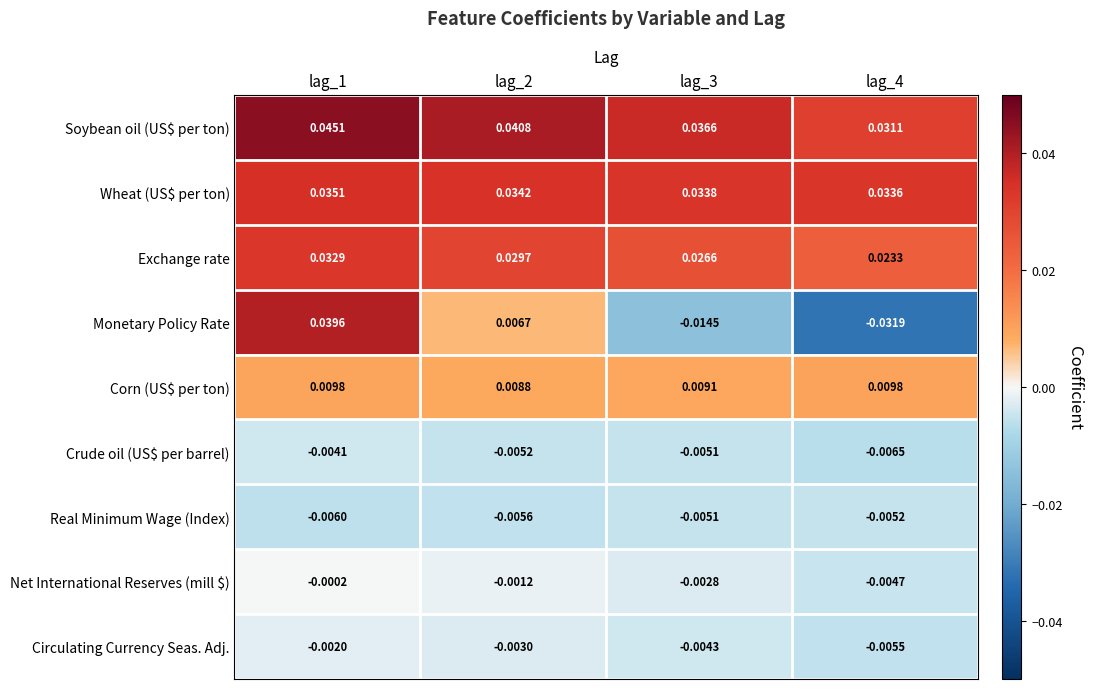

Is the value of Corn (US$ per ton) at lag_1 greater than the value of Circulating Currency Seas. Adj. at lag_3?

Yes